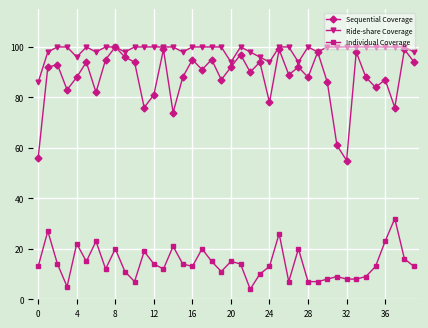

At how many categories does at least one series exceed 80?

40